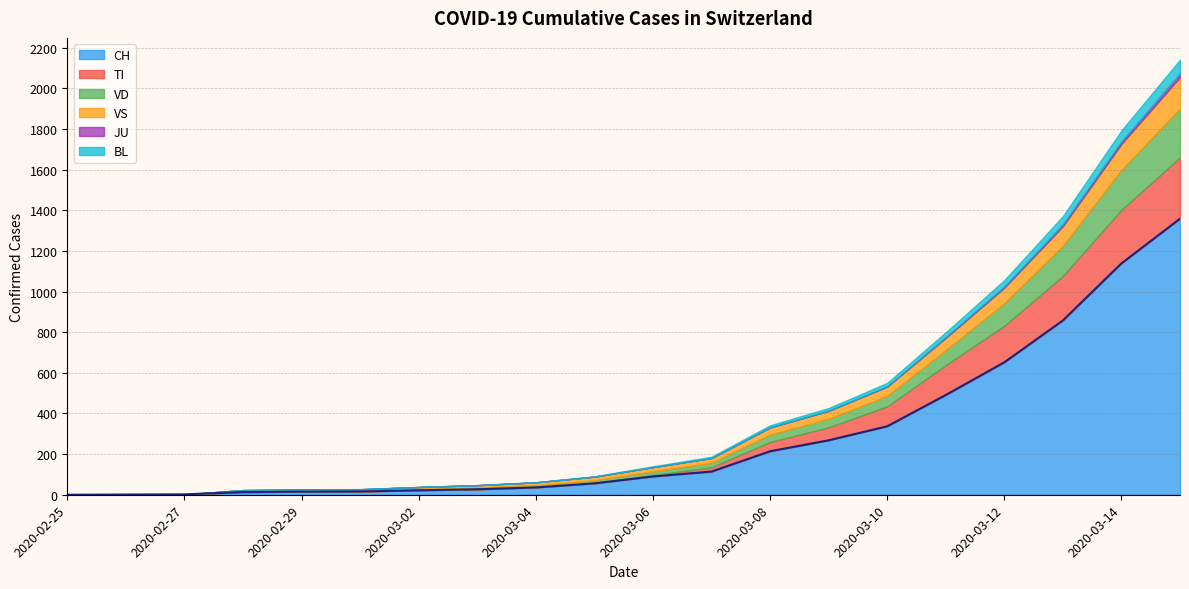

How many intersections are there between VS and TI?

1